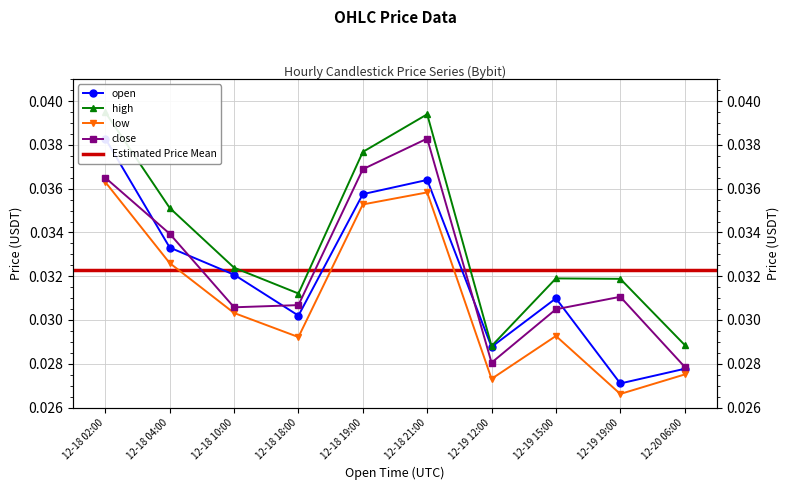

Where is the first local minimum for close?

12-18 10:00